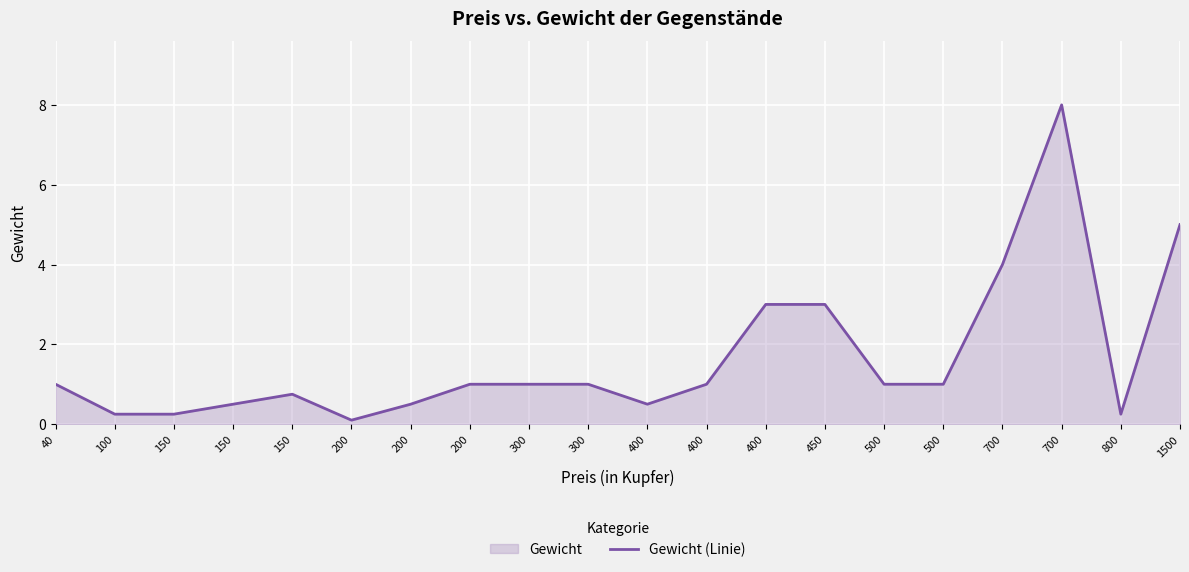

Reading right to left, extract all data points from this chart.

5.0	0.2	8.0	4.0	1.0	1.0	3.0	3.0	1.0	0.5	1.0	1.0	1.0	0.5	0.1	0.8	0.5	0.2	0.2	1.0